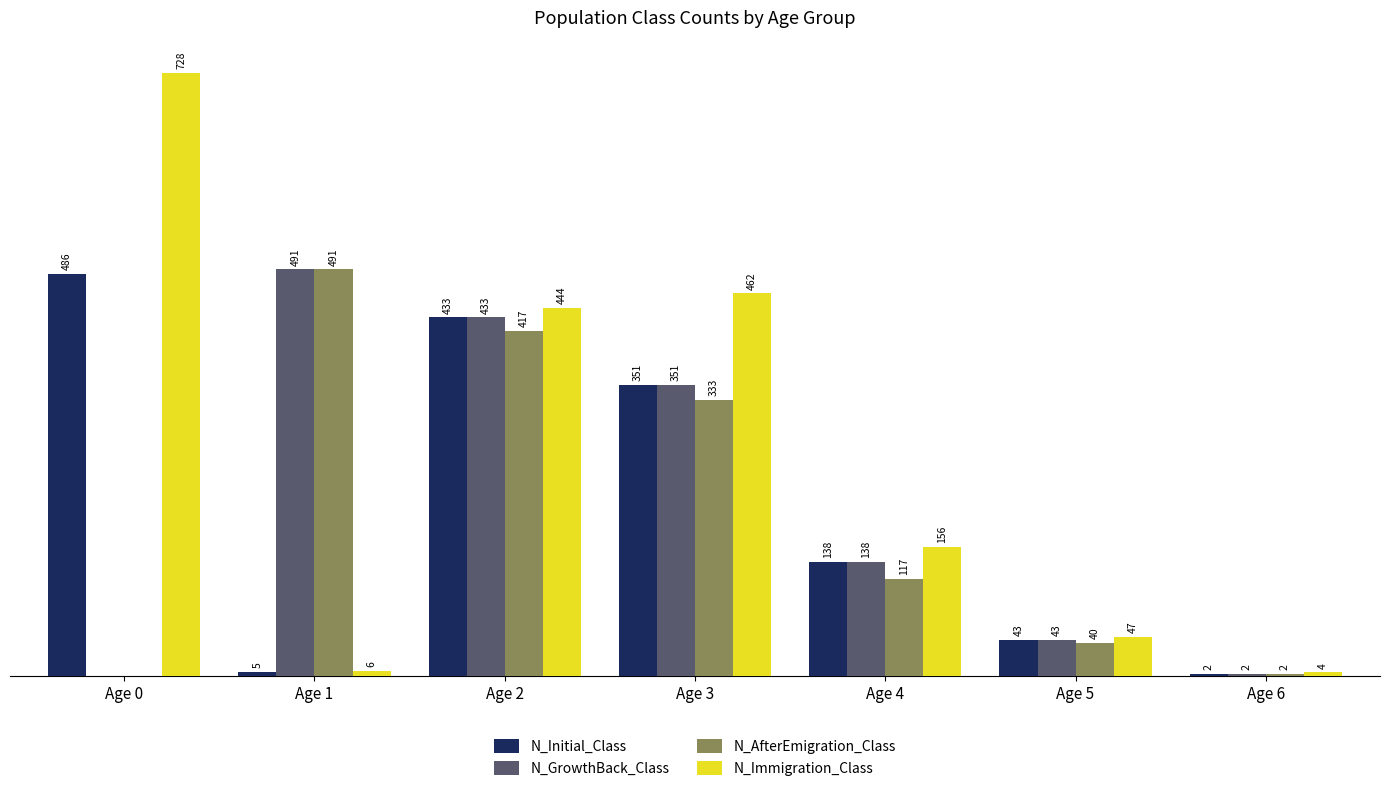

At which category is the sum across all series the highest?

Age 2